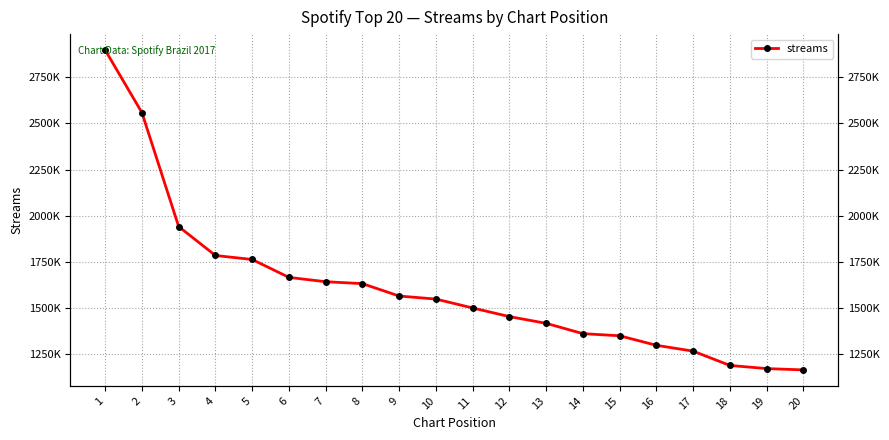

Reading right to left, what are all the values shown in this chart?

20=1164853	19=1172073	18=1189063	17=1266579	16=1298111	15=1349777	14=1361272	13=1417204	12=1453604	11=1500405	10=1548514	9=1565059	8=1632194	7=1642576	6=1666048	5=1763016	4=1784600	3=1941166	2=2558324	1=2897153